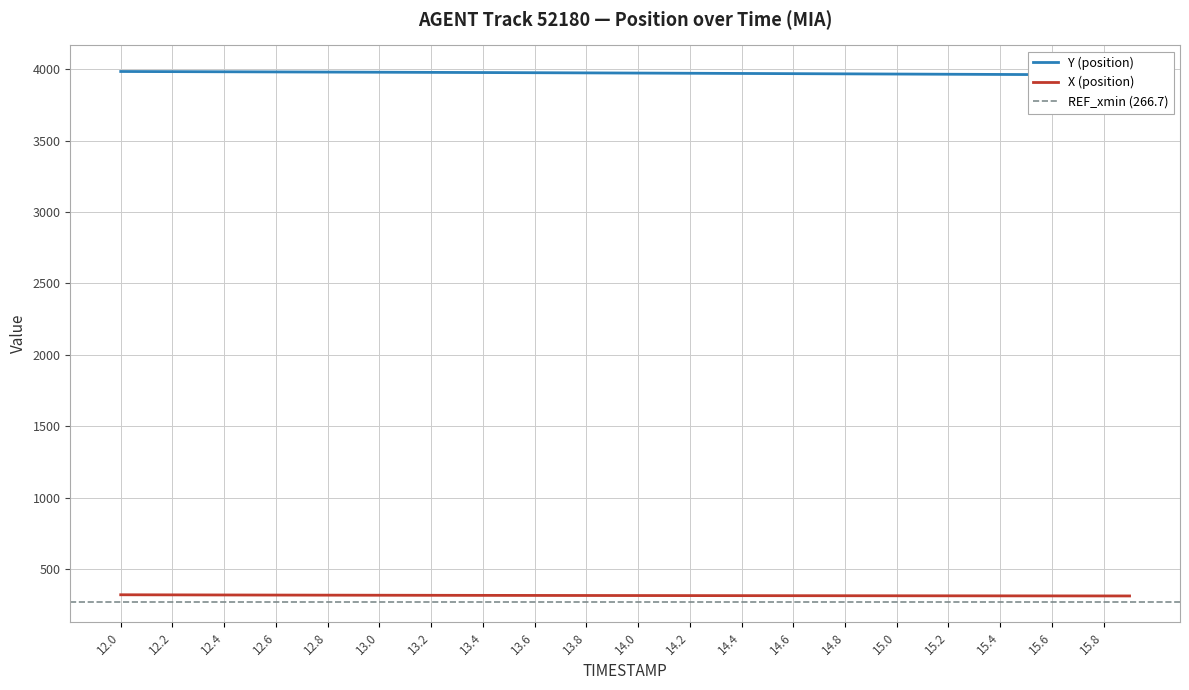

What is the lowest value of the X (position) series?

310.5